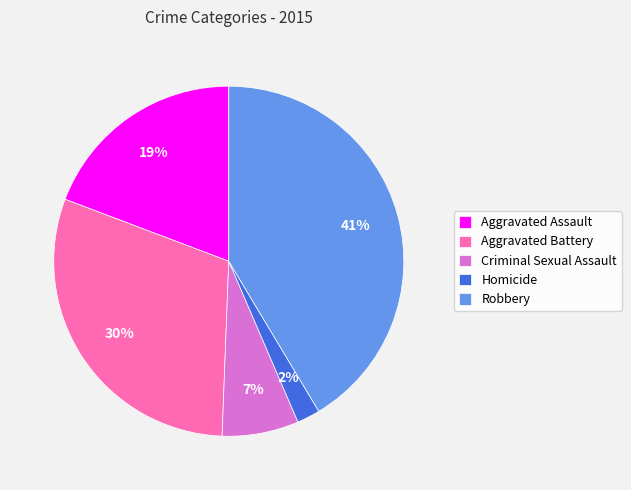

What is the largest slice in the pie chart?

Robbery